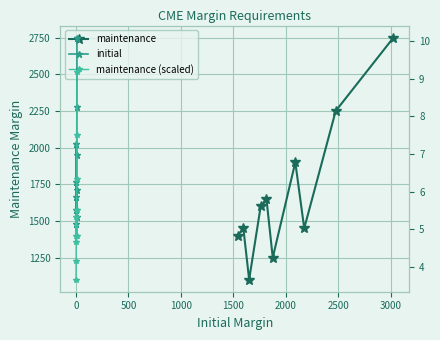

What is the value of the maintenance point at the 6th from the left?

1250